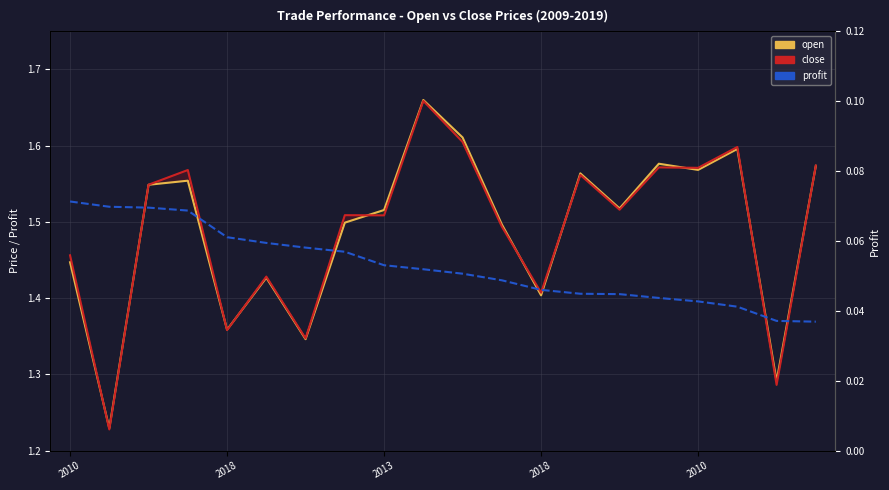

What is the spread (max minus min) of values at 15?

1.5